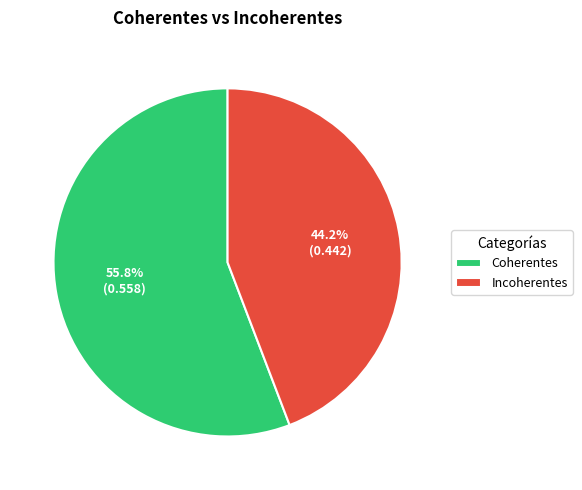

How many slices are in this pie chart?

2